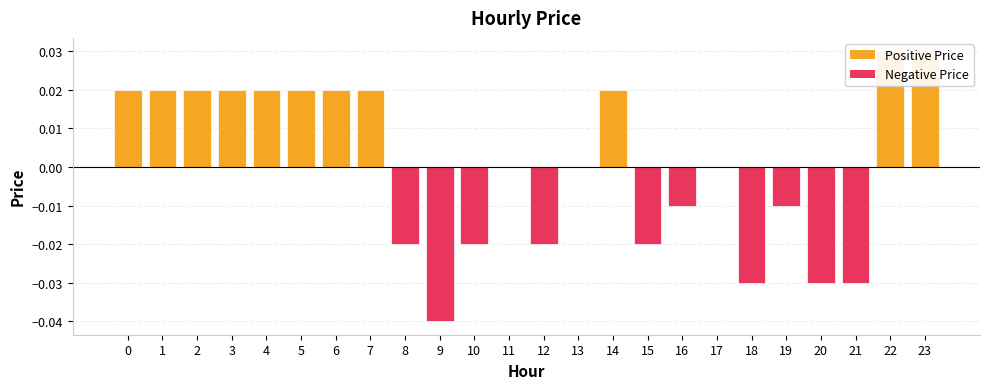

Which category has the lowest value across all series?

9